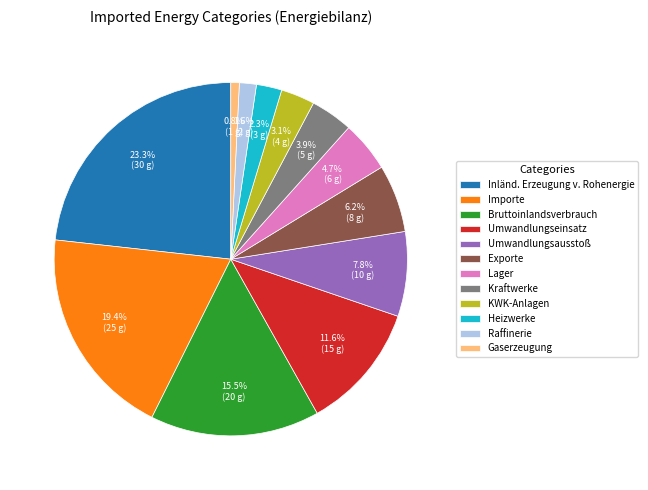

What portion of the pie excludes Heizwerke?

97.7%